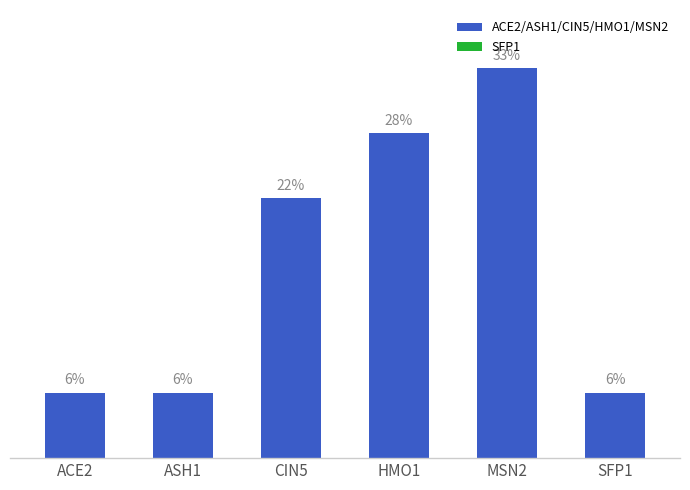

Approximately how many times larger is the value at ACE2 compared to SFP1?

1.0